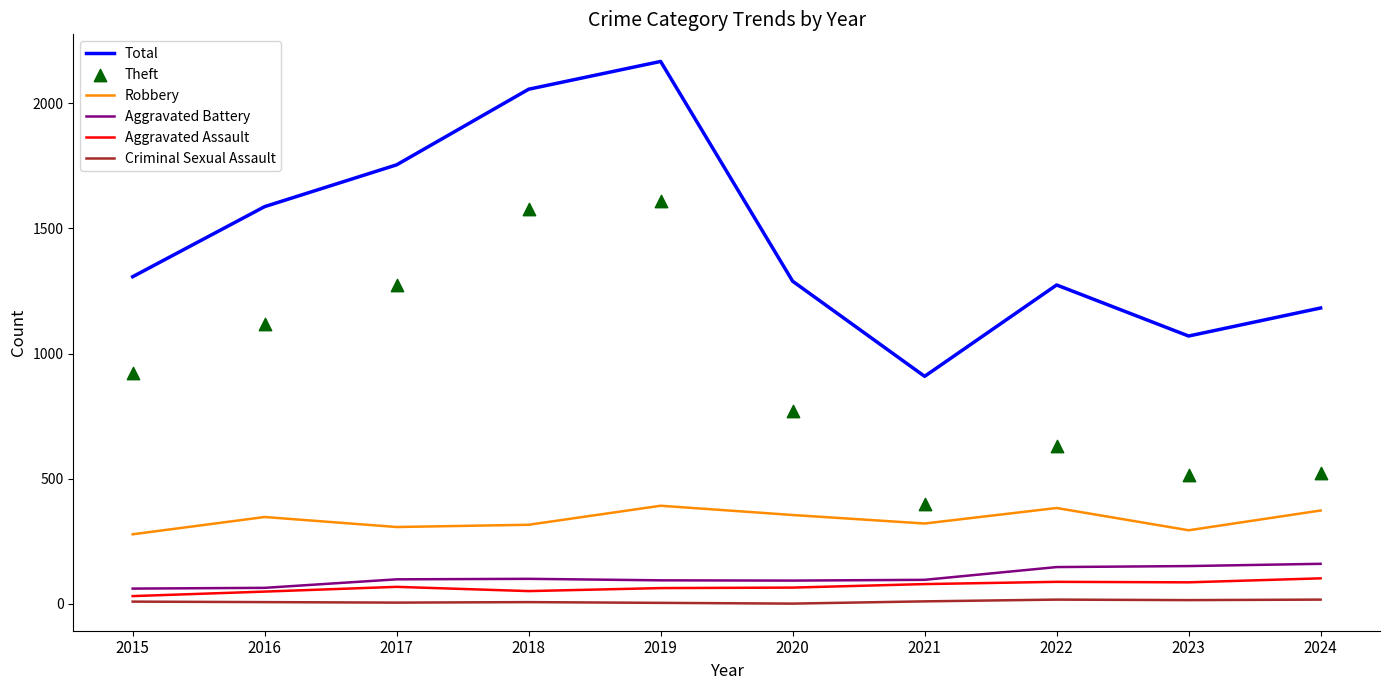

Which series has the widest spread of Y values?

Total